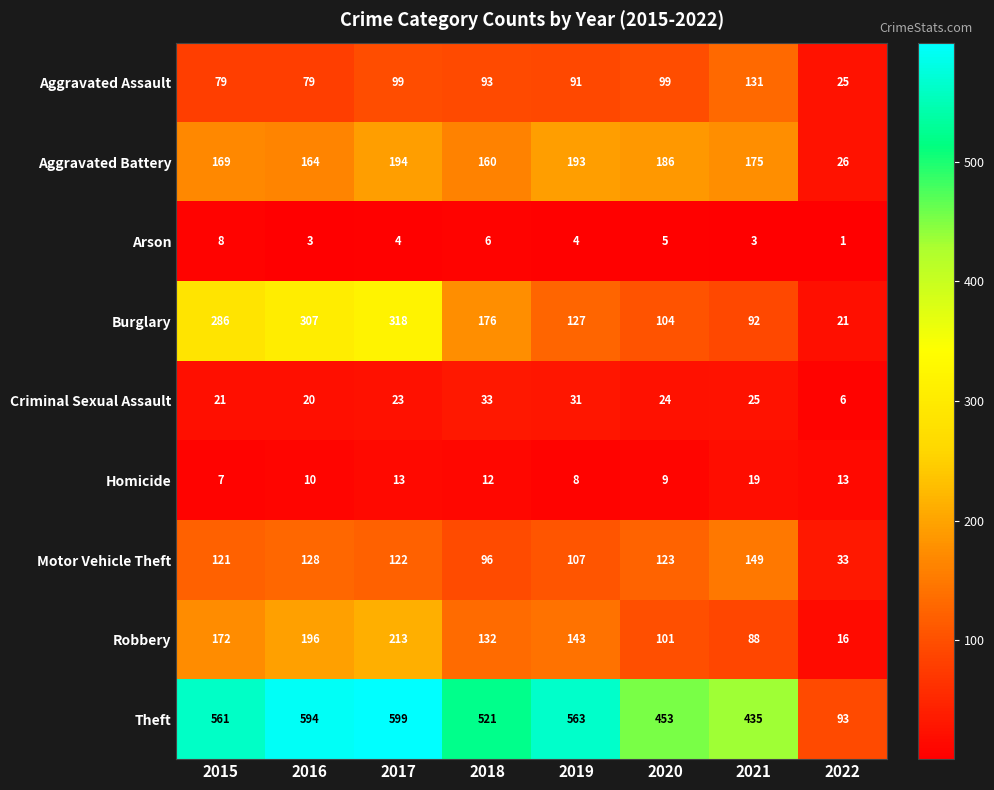

What is the minimum value shown in the chart?

1